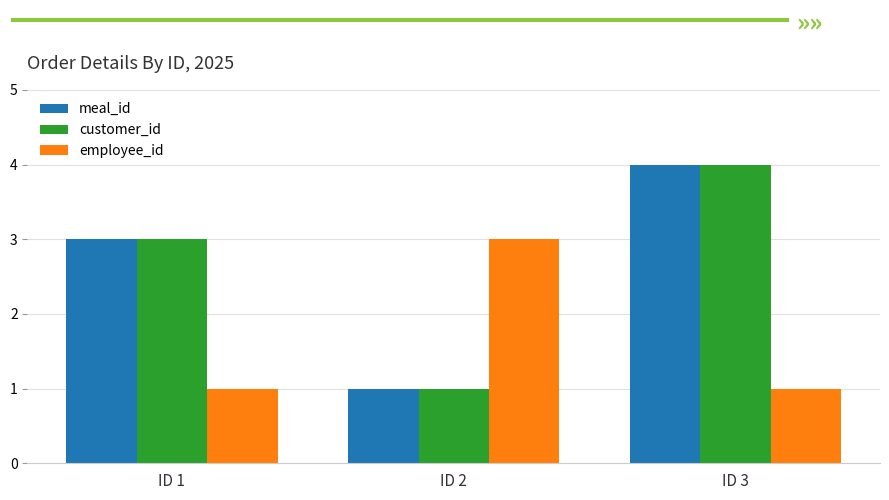

How many bars are there in each group?

3